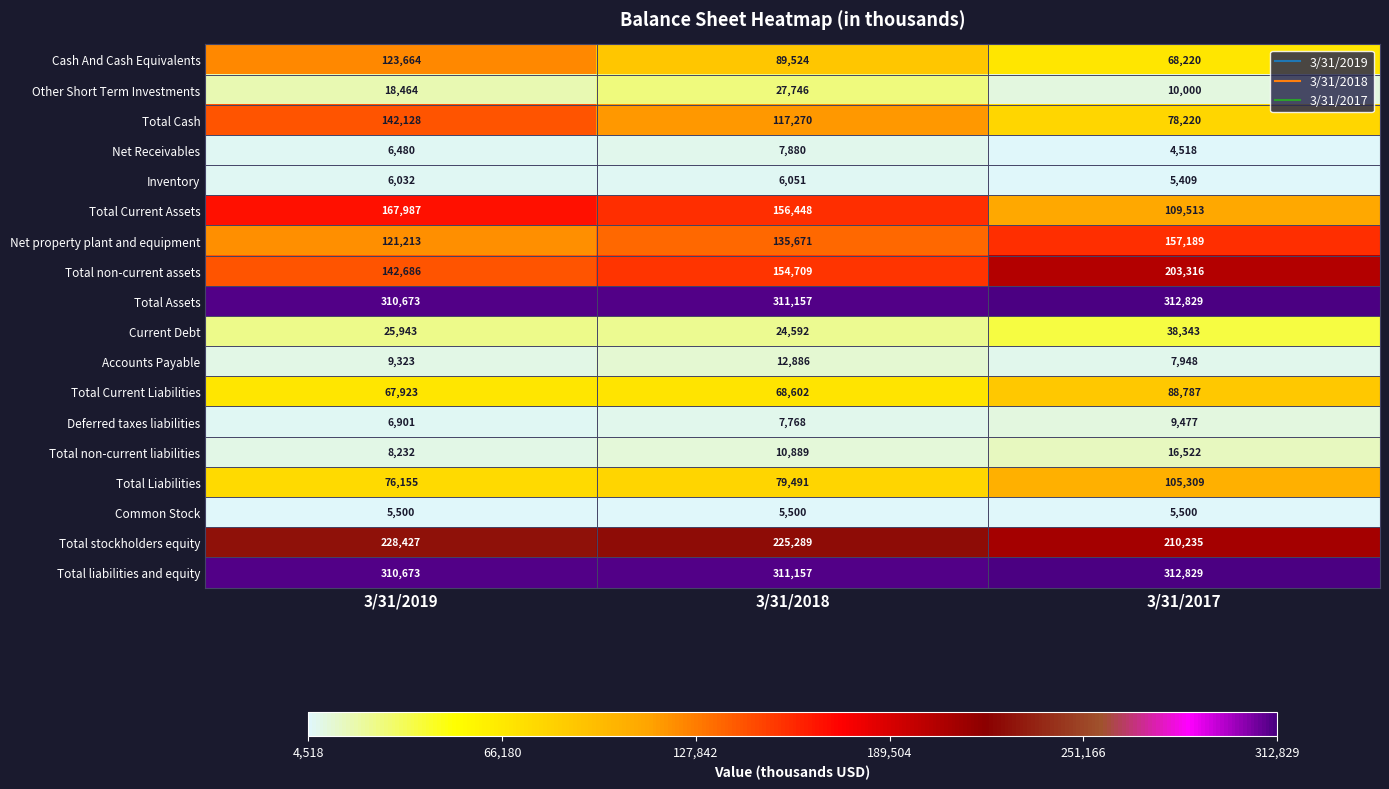

Read the Other Short Term Investments value at 3/31/2019, to the nearest 10.

18460